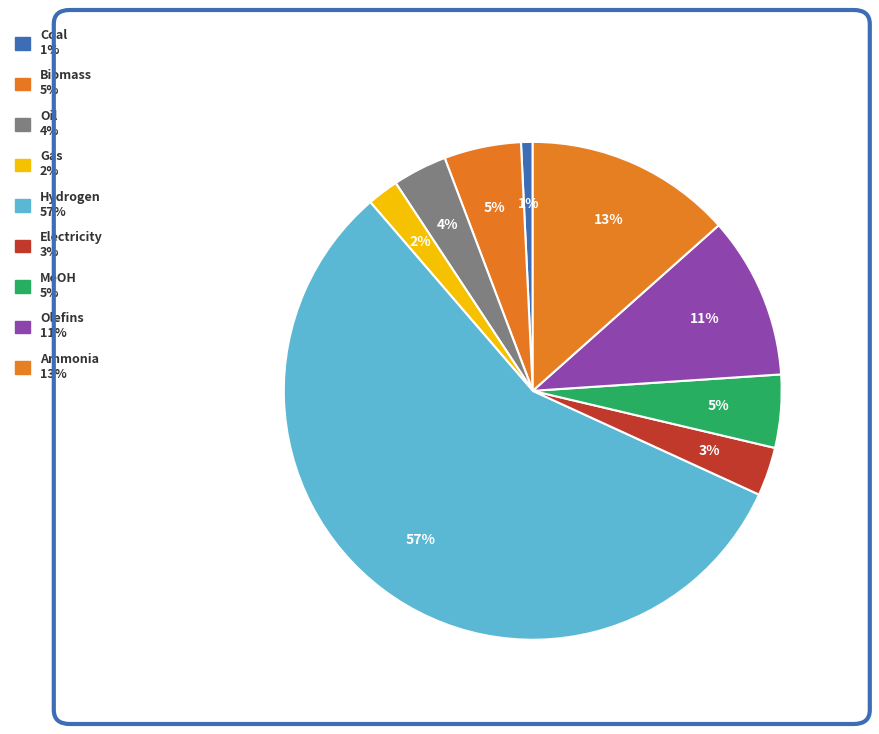

How many segments does this pie chart have?

9